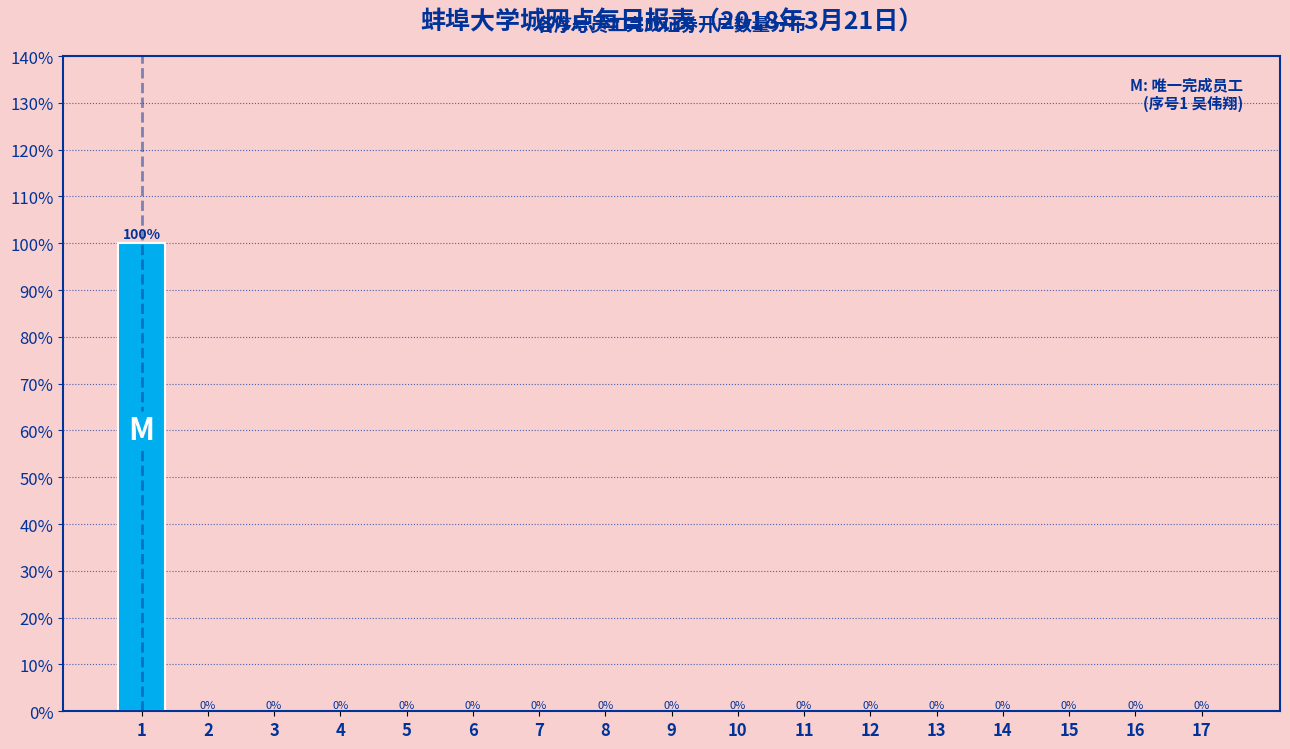

Reading left to right, transcribe all the data shown in this chart.

1=100	2=0	3=0	4=0	5=0	6=0	7=0	8=0	9=0	10=0	11=0	12=0	13=0	14=0	15=0	16=0	17=0